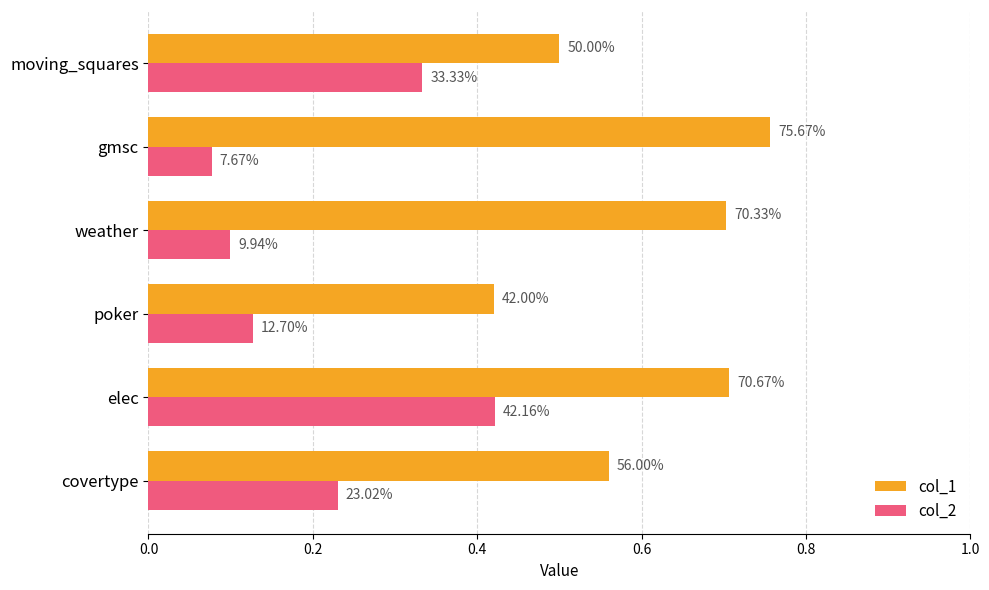

List the series in order of their overall mean, lowest first.

col_2, col_1